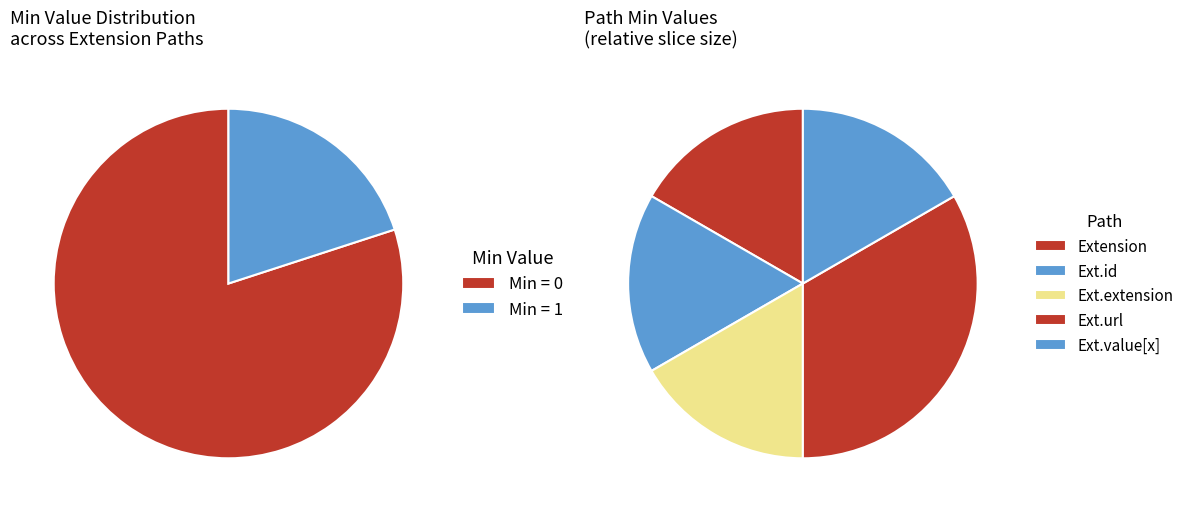

Combined, do Extension.value[x] and Extension.extension account for over 50%?

No